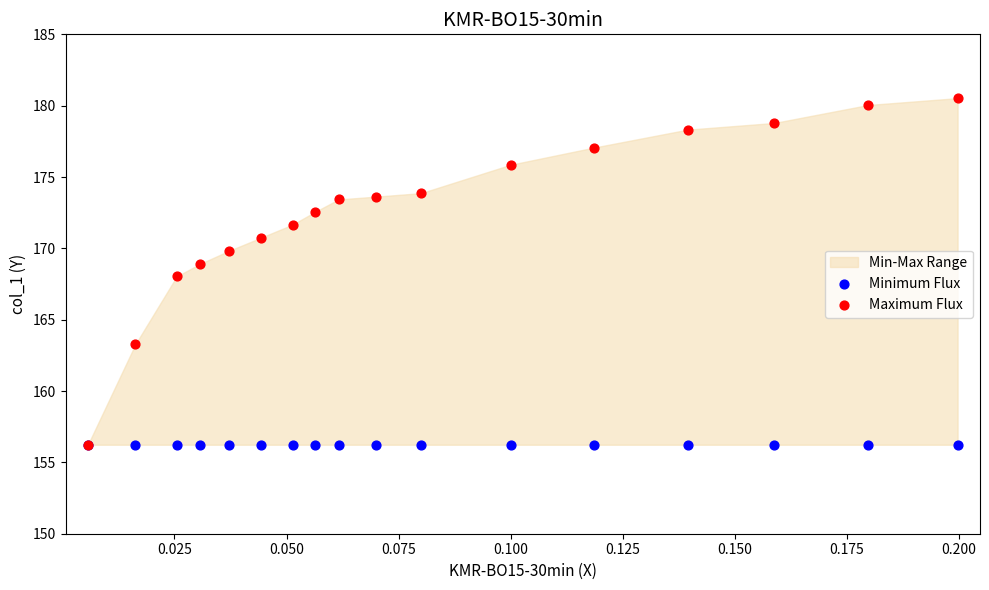

Which series reaches the maximum Y coordinate?

Maximum Flux